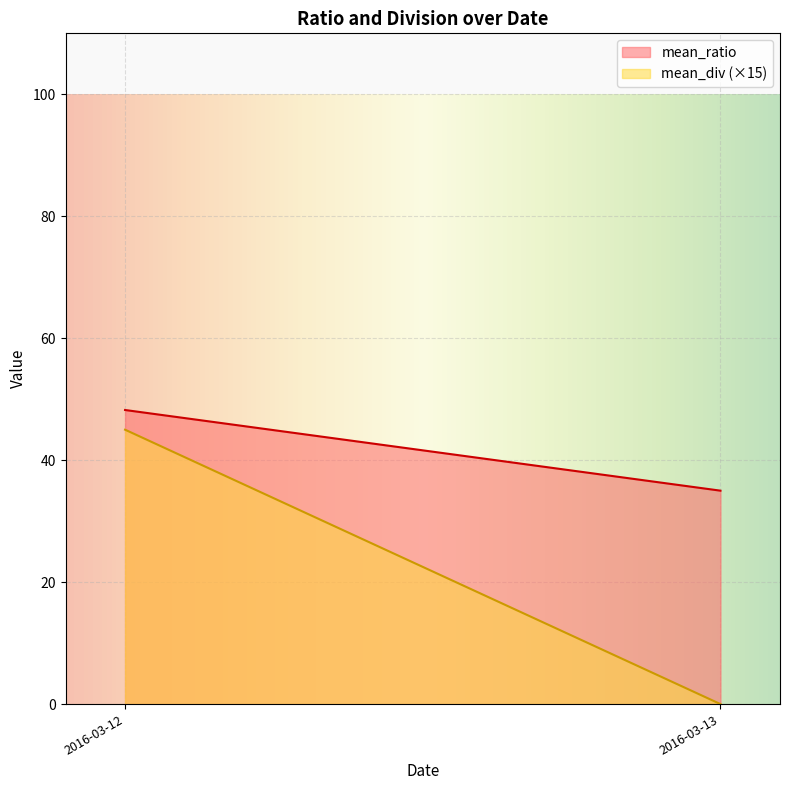

What is the highest value of the mean_ratio series?

48.2